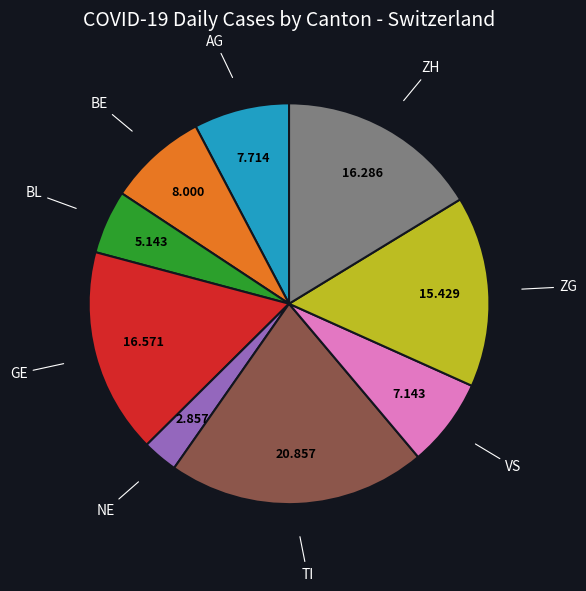

Is there a majority slice in this chart?

No